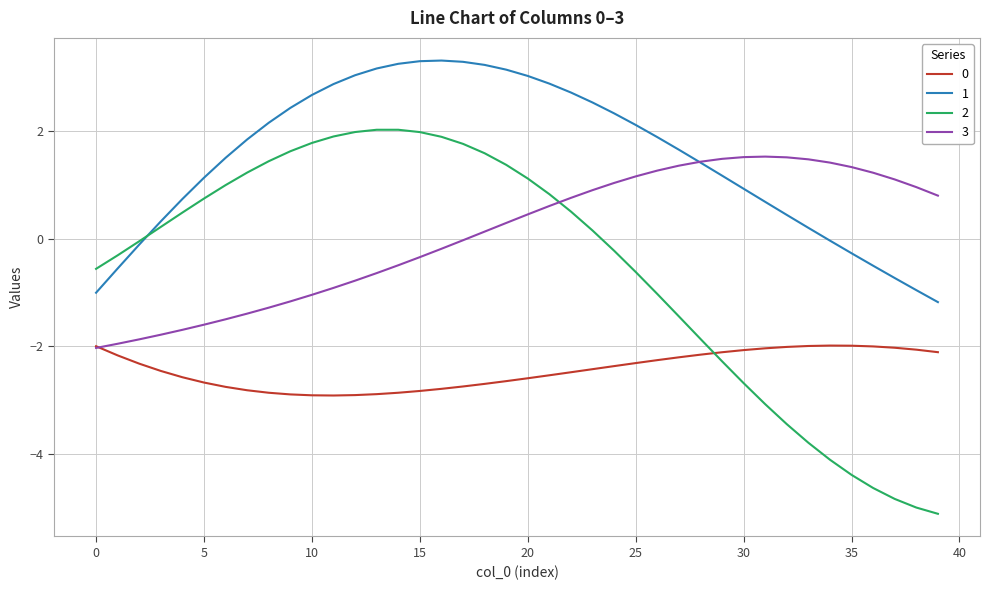

True or false: 0 and 1 intersect in this chart.

False